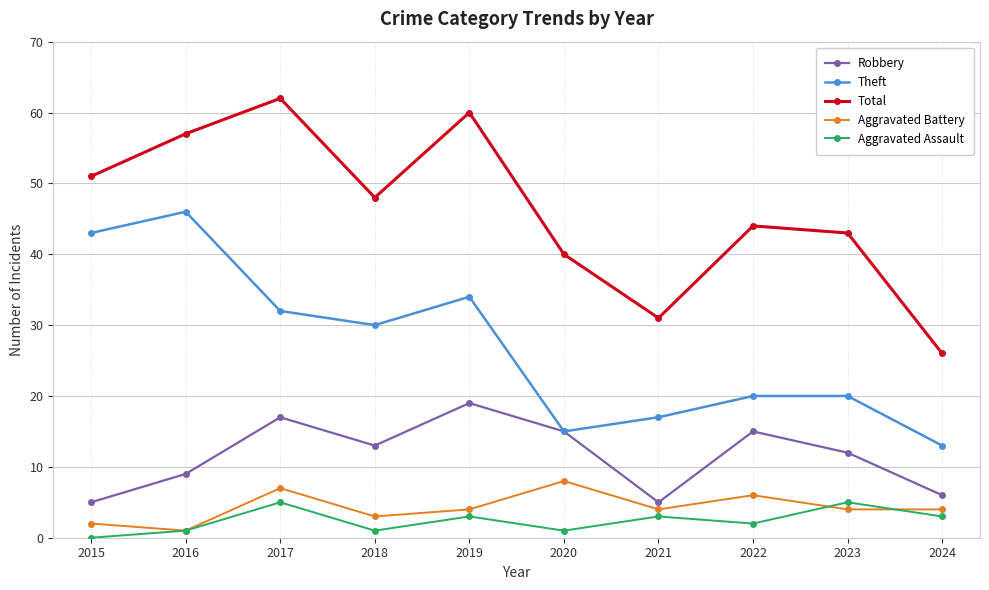

True or false: Aggravated Assault and Theft cross at least once.

False